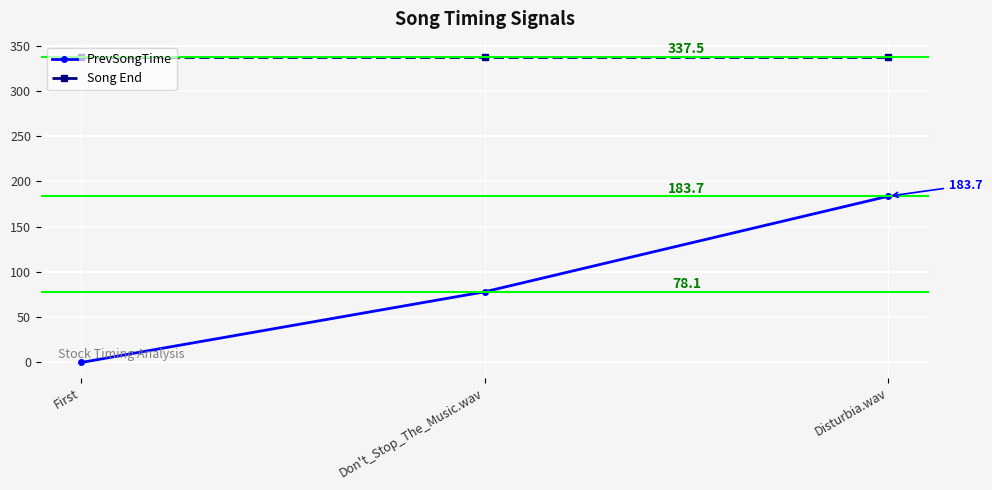

Where is PrevSongTime nearest to the value 91?

Don't_Stop_The_Music.wav